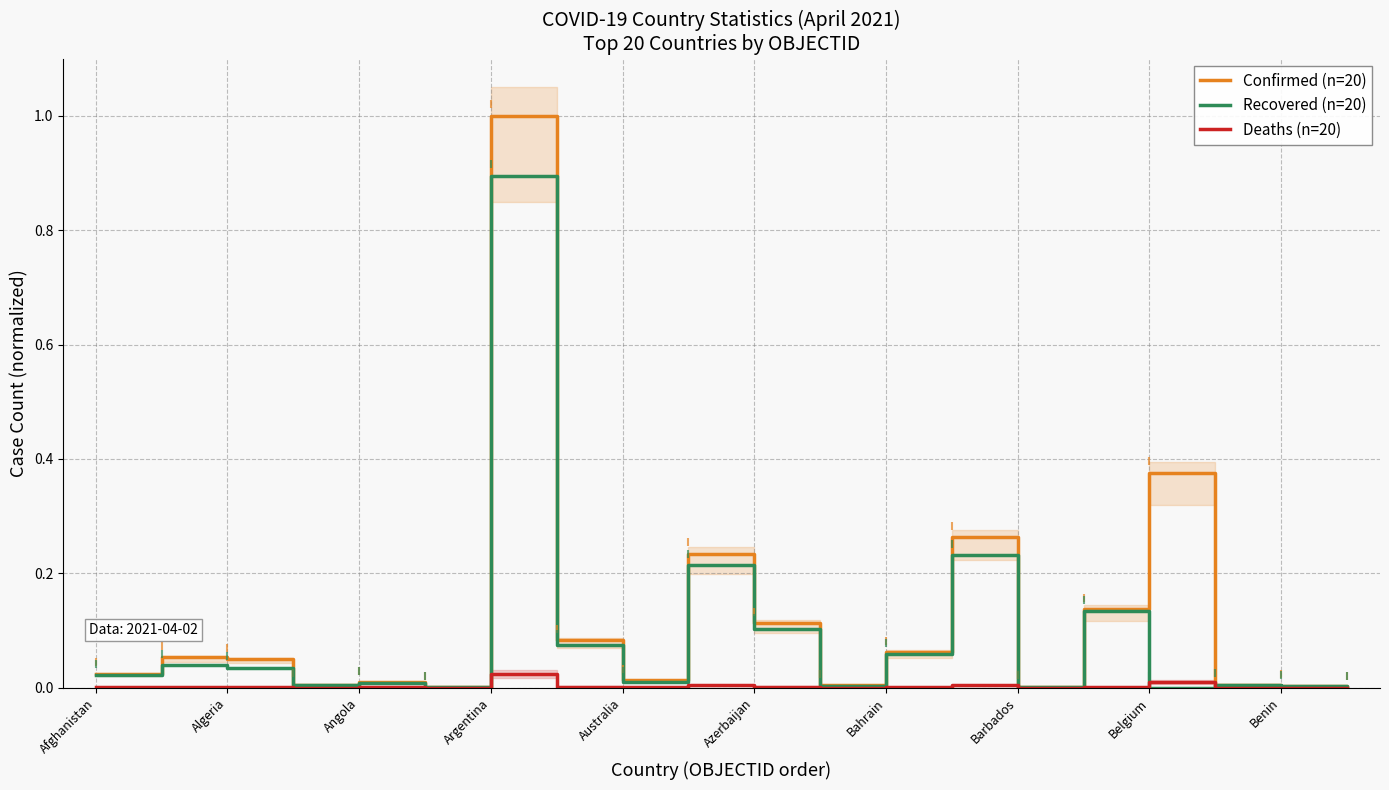

What are all the series names shown in the legend?

Confirmed (n=20), Recovered (n=20), Deaths (n=20)